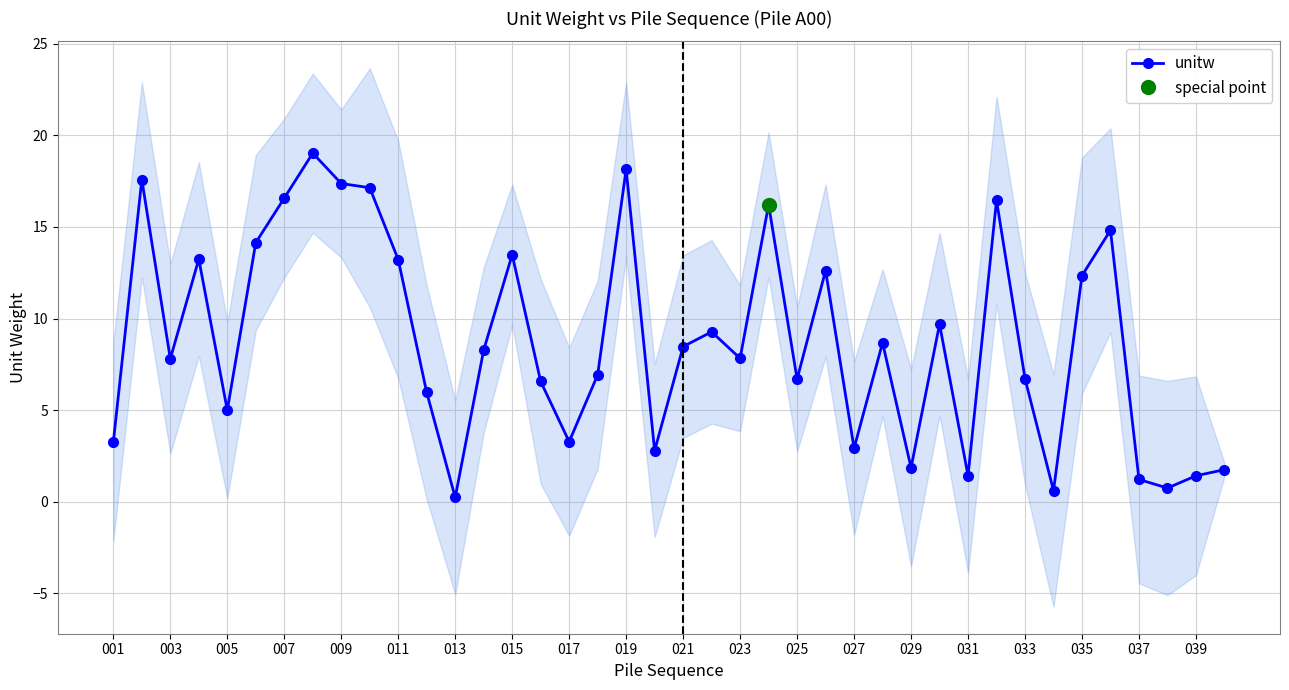

The value of unitw at 033 is 6.7. True or false?

True